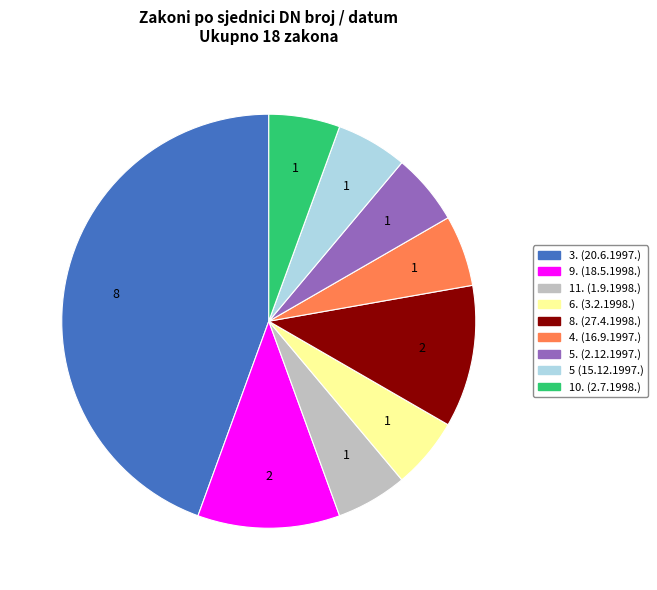

Is 10. (2.7.1998.) the majority of the pie?

No